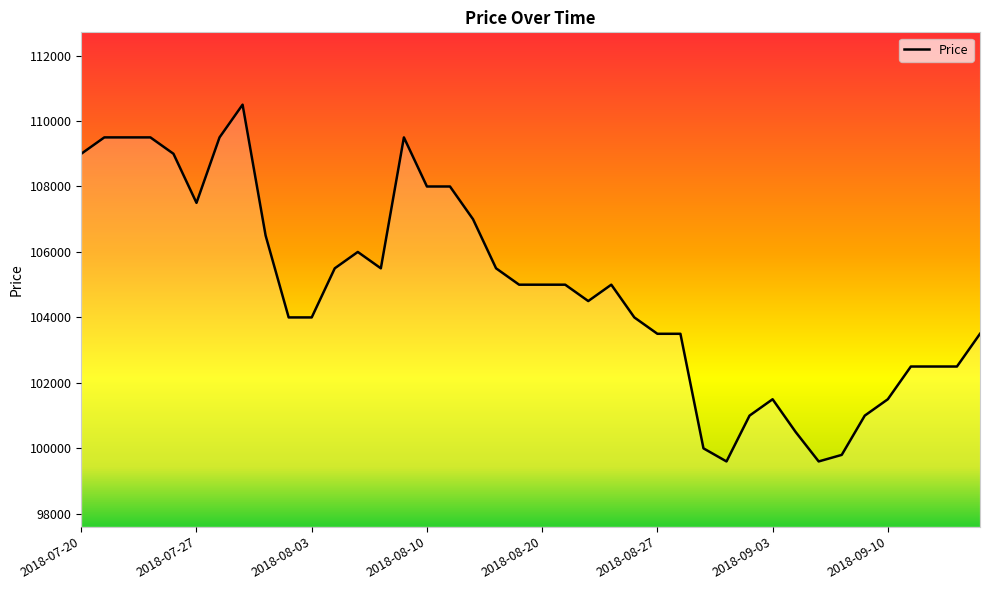

What is the difference between the maximum and minimum values?

10900